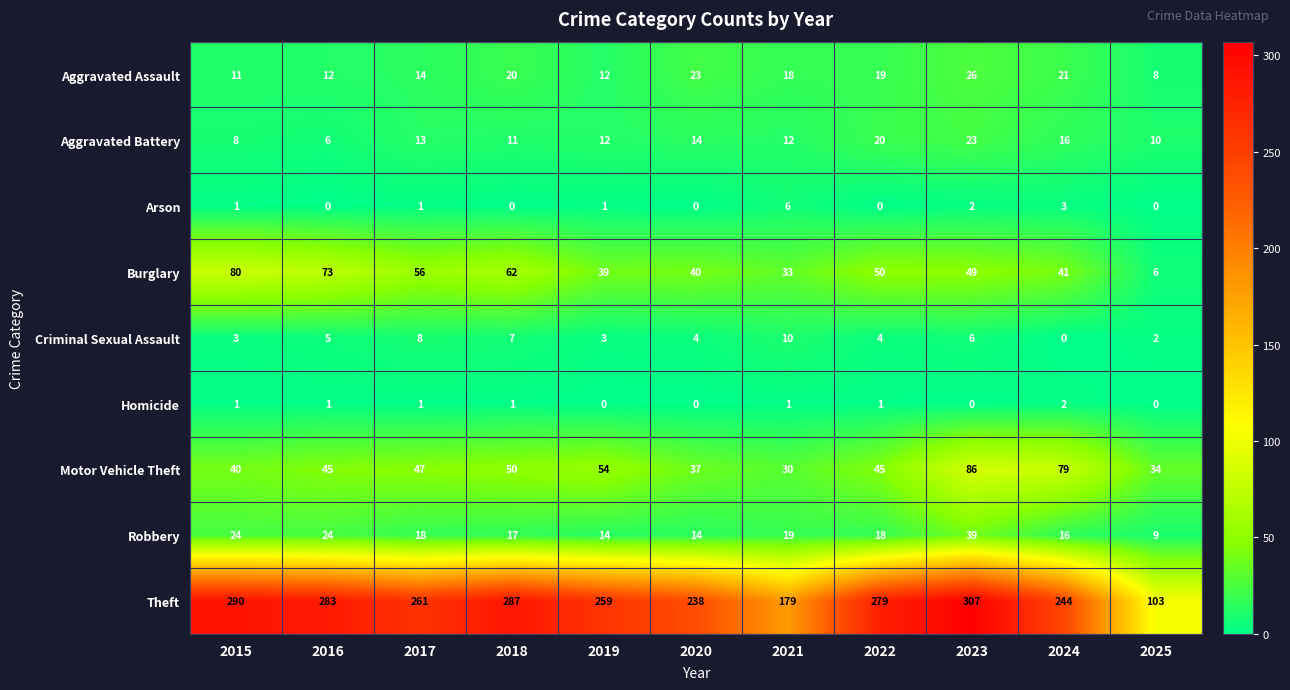

Which series has the widest spread of values?

Theft